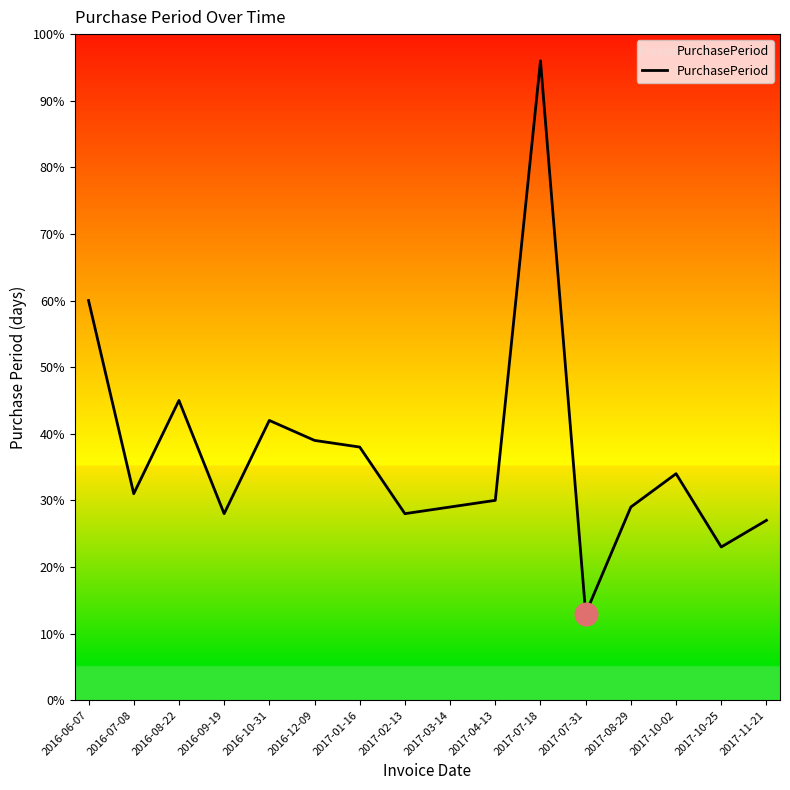

What is the ratio of the value at 2017-07-31 to the value at 2016-09-19?

0.5